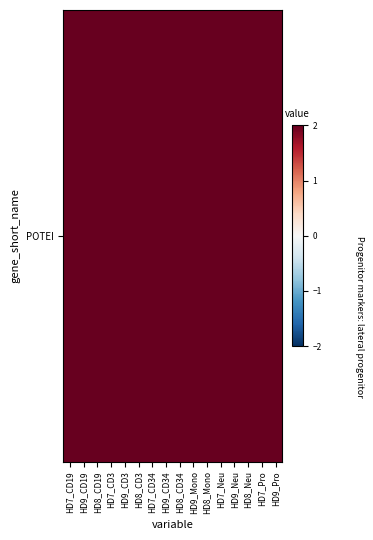

What is the sum of all values?

99.3